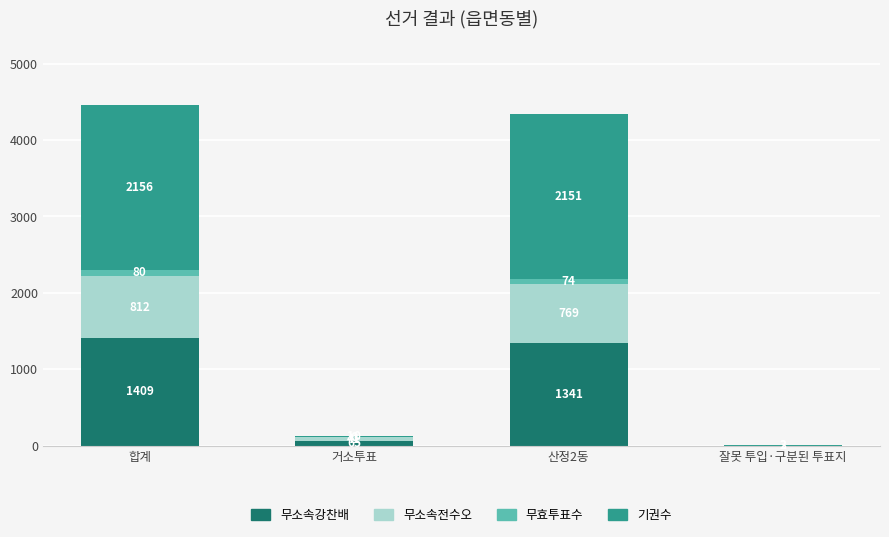

What is the total value across all series at 합계?

4457